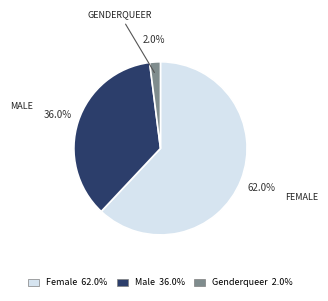

Which slice is the smallest?

Genderqueer